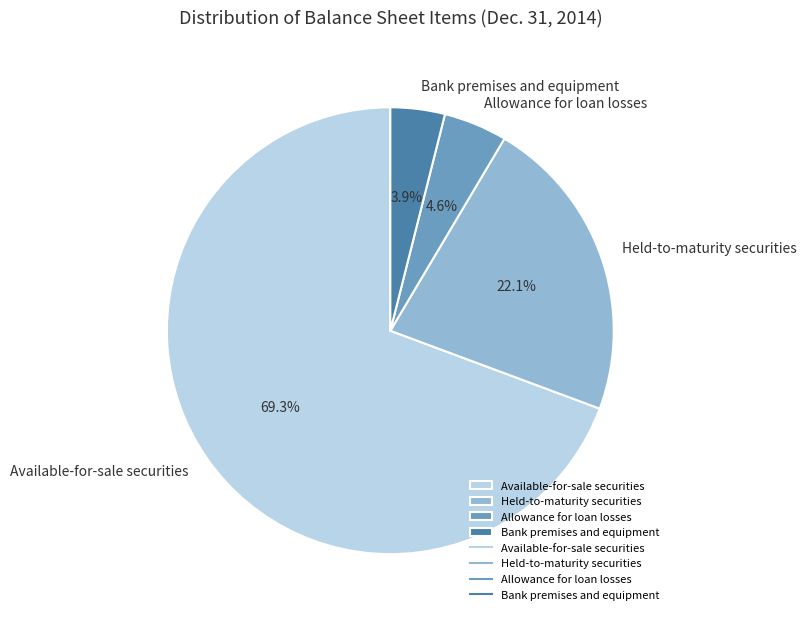

To the nearest percent, what portion does Allowance for loan losses represent?

5%